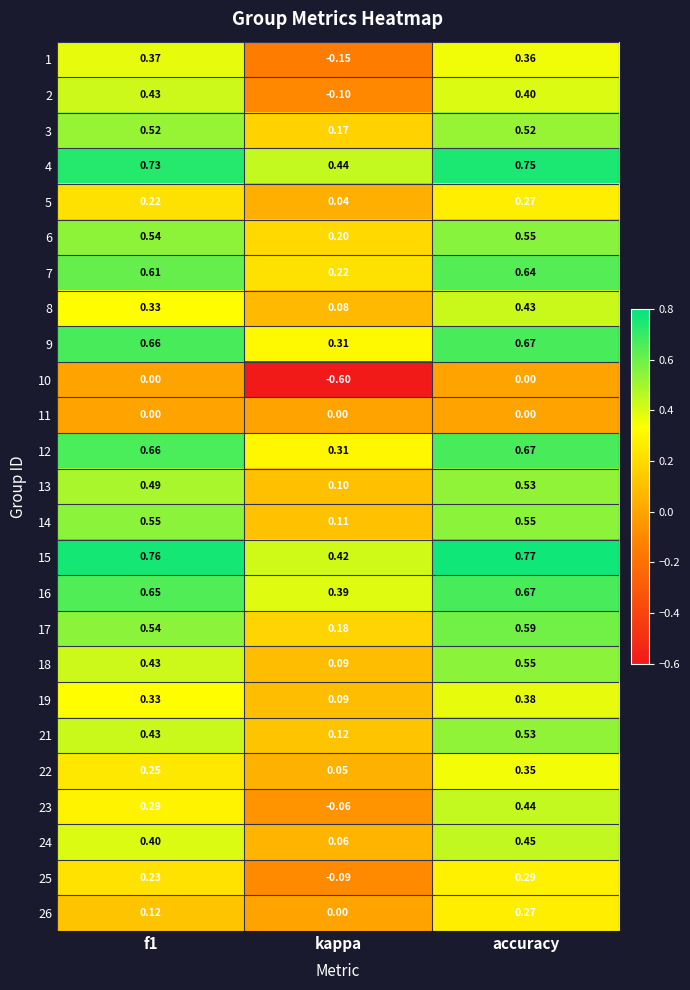

Where is 22 nearest to the value 0?

kappa